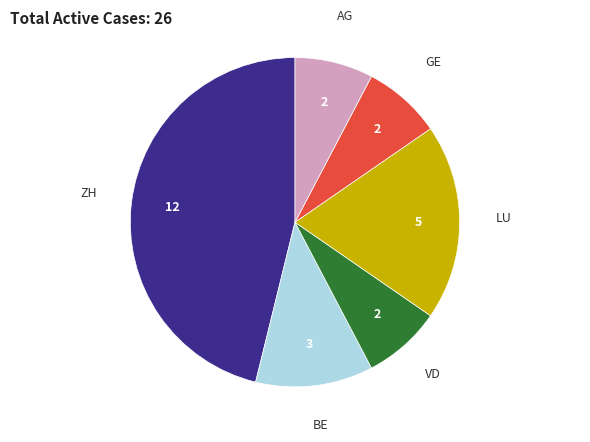

Between LU and AG, which is larger?

LU